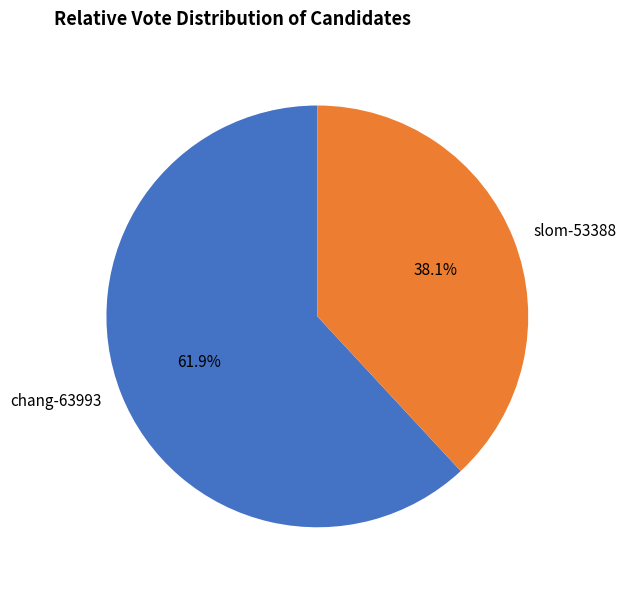

Which category has the biggest portion of the pie?

chang-63993